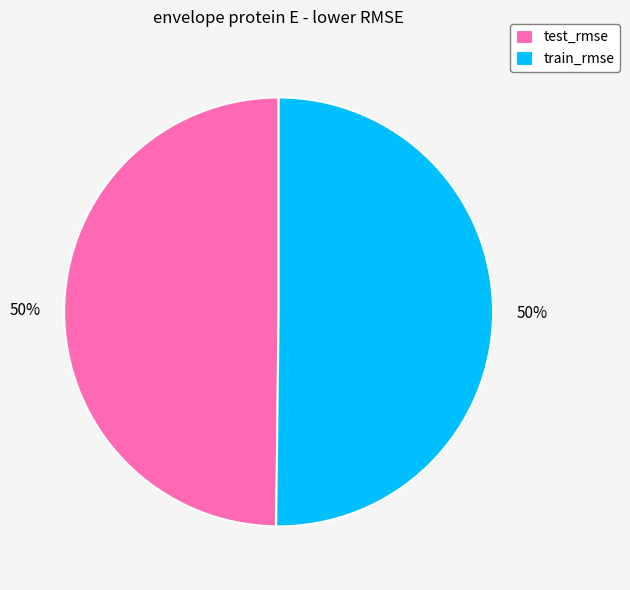

To the nearest percent, what portion does train_rmse represent?

50%